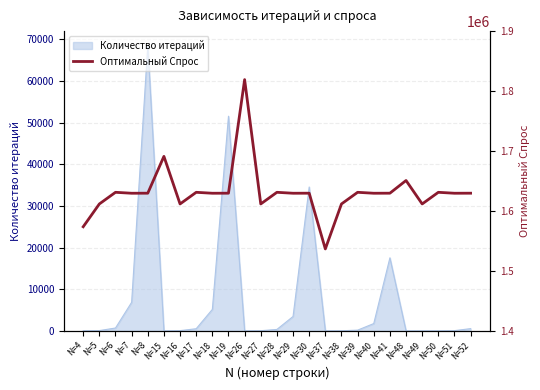

What is the sum of the values at N=38 and N=27?

3223384.6